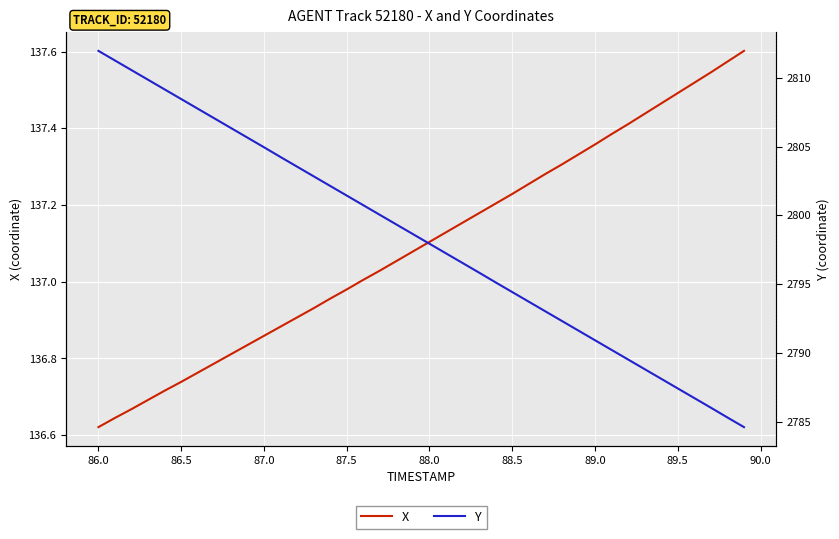

The value of X at 87.0 is 231.3. True or false?

False